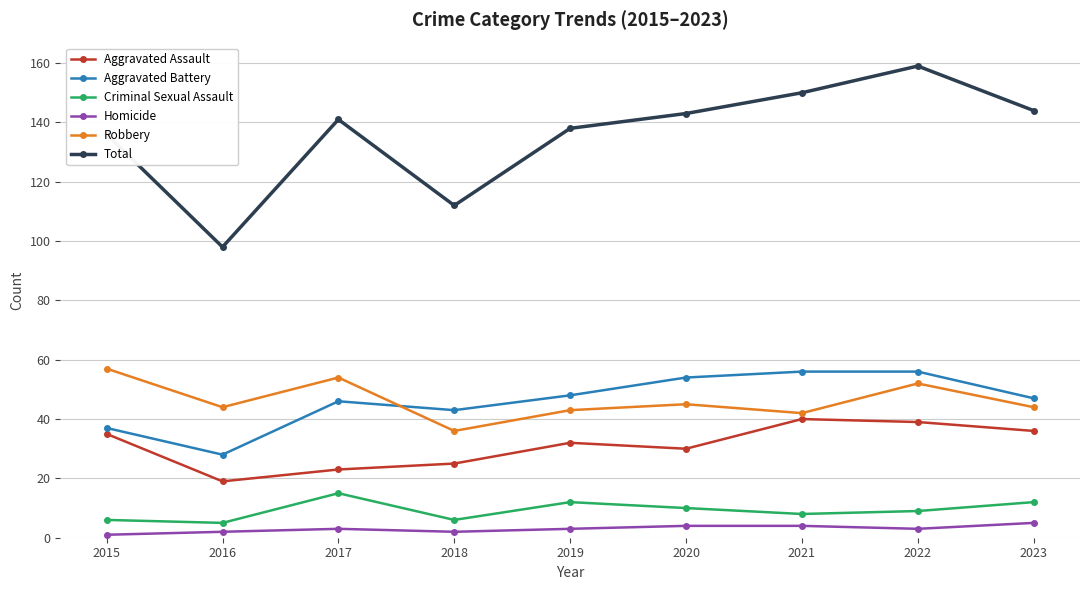

Reading left to right, what are all the values shown in this chart?

Aggravated Assault: 35	19	23	25	32	30	40	39	36
Aggravated Battery: 37	28	46	43	48	54	56	56	47
Criminal Sexual Assault: 6	5	15	6	12	10	8	9	12
Homicide: 1	2	3	2	3	4	4	3	5
Robbery: 57	44	54	36	43	45	42	52	44
Total: 136	98	141	112	138	143	150	159	144